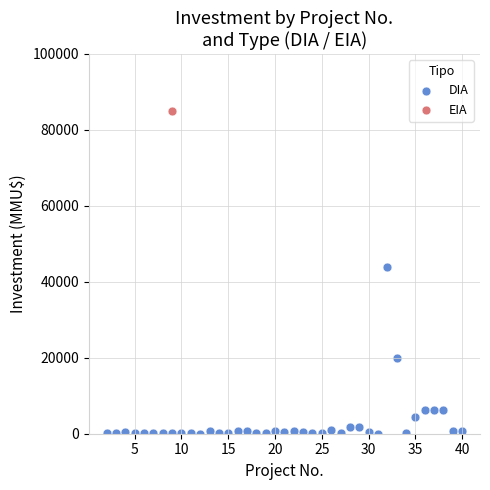

What are all the series names shown in the legend?

DIA, EIA